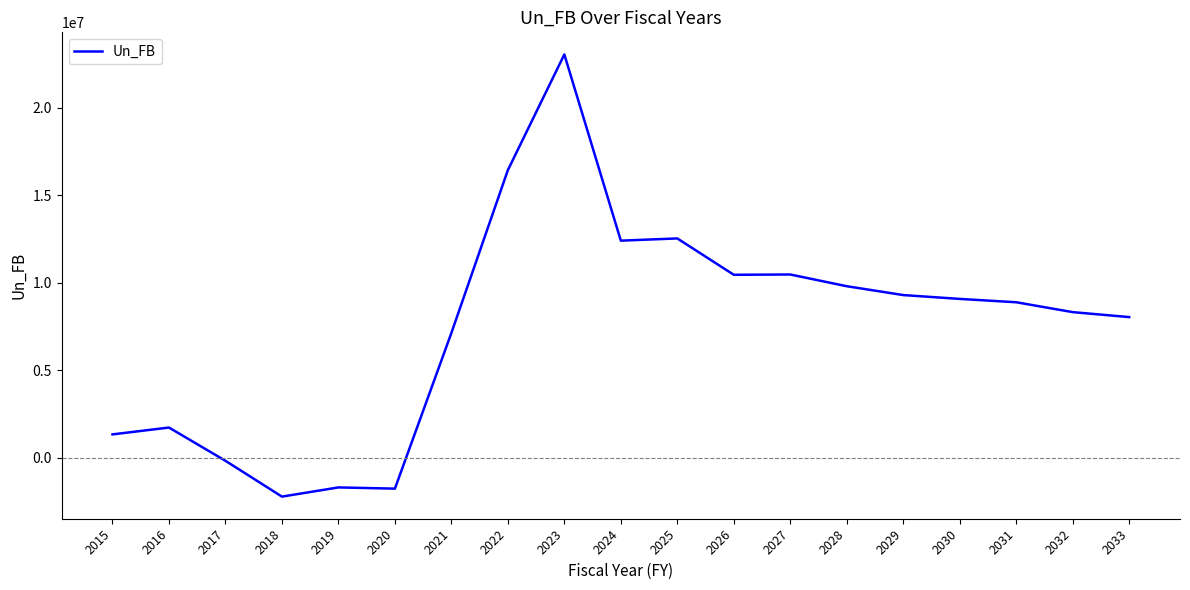

Does the chart have visible grid lines?

No